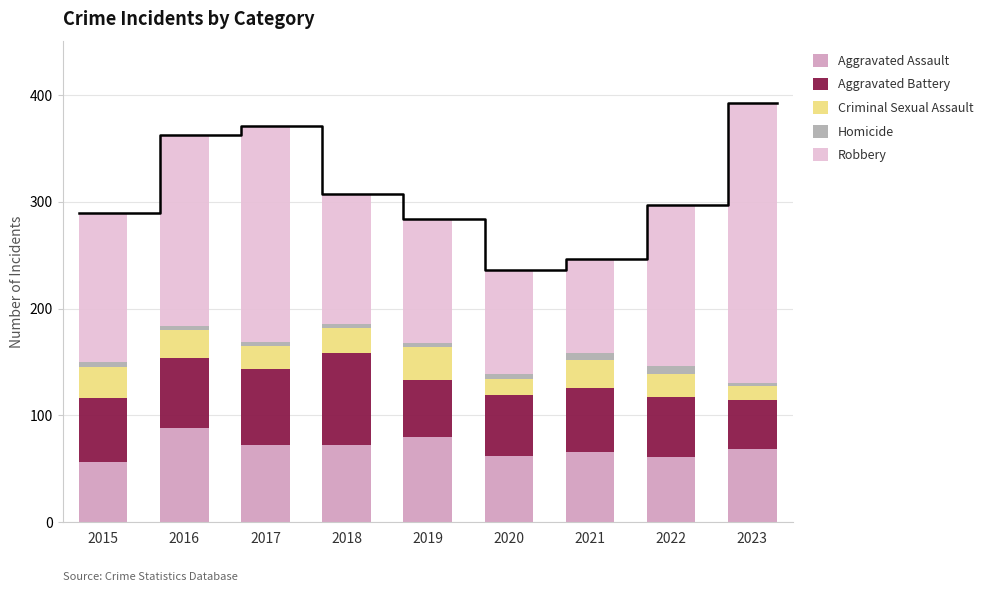

At how many categories does at least one series exceed 82?

9